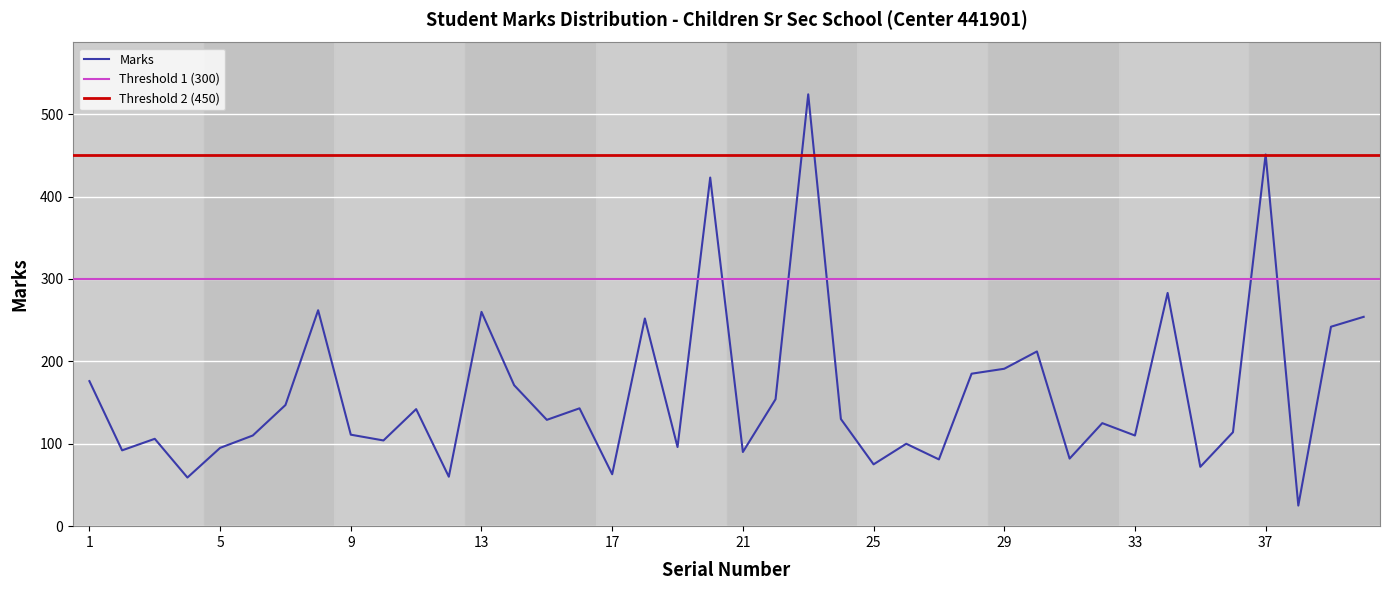

What is the difference between the maximum and minimum values?

499